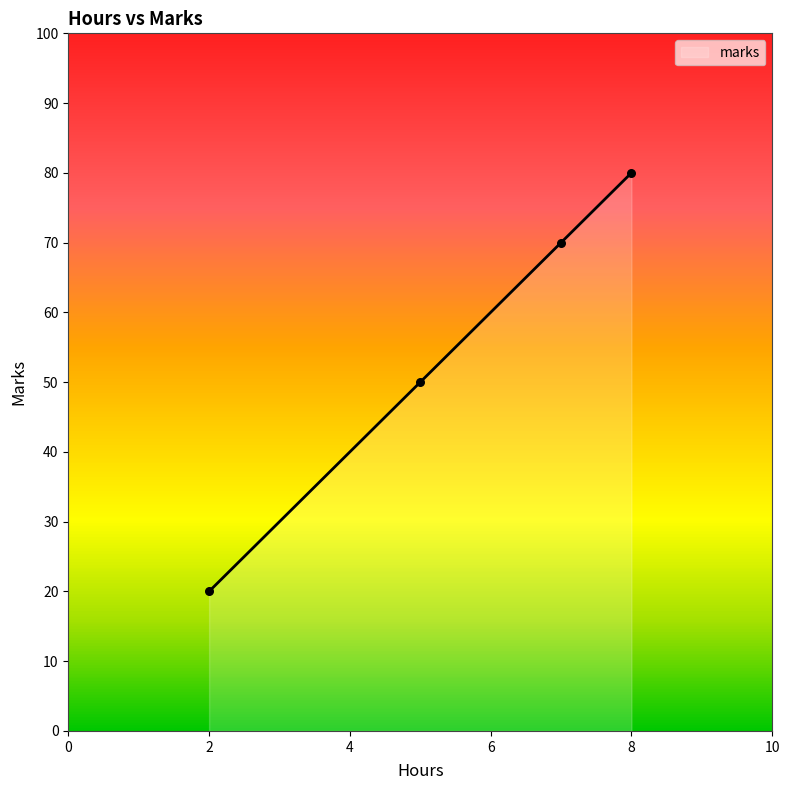

True or false: there are more than 0 points higher than both neighbors.

False